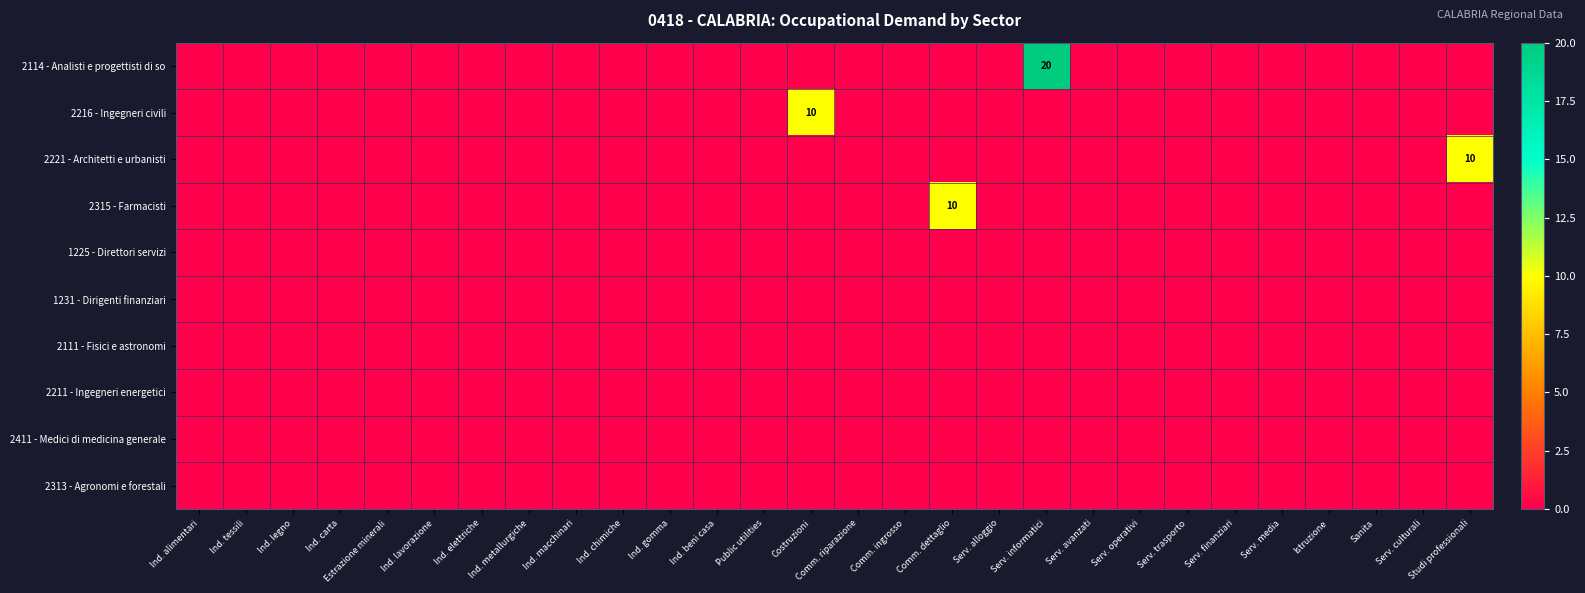

Which series has the largest total across all categories?

2114 - Analisti e progettisti di so